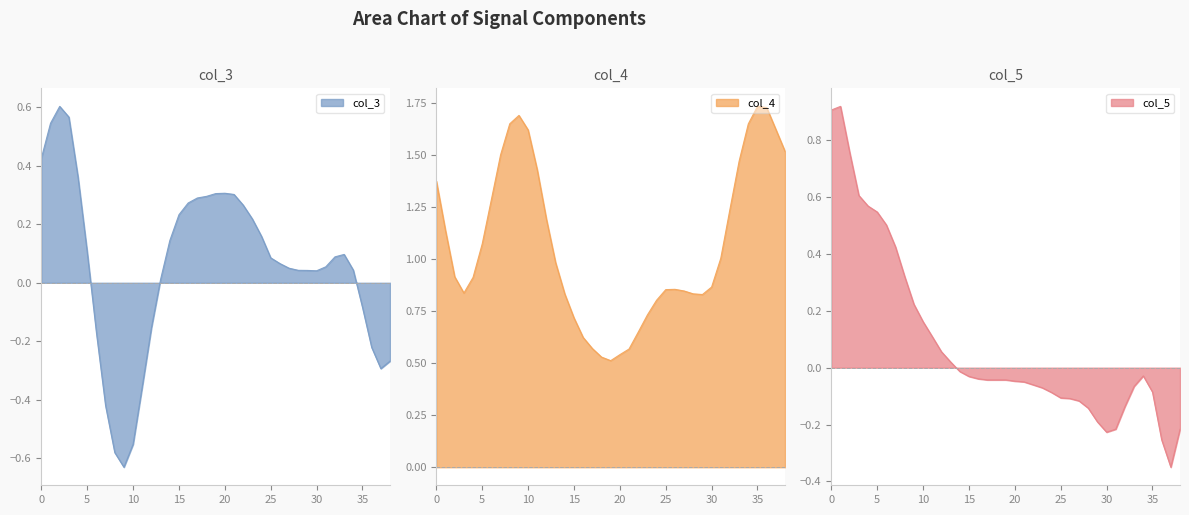

How many lines are shown in the chart?

3